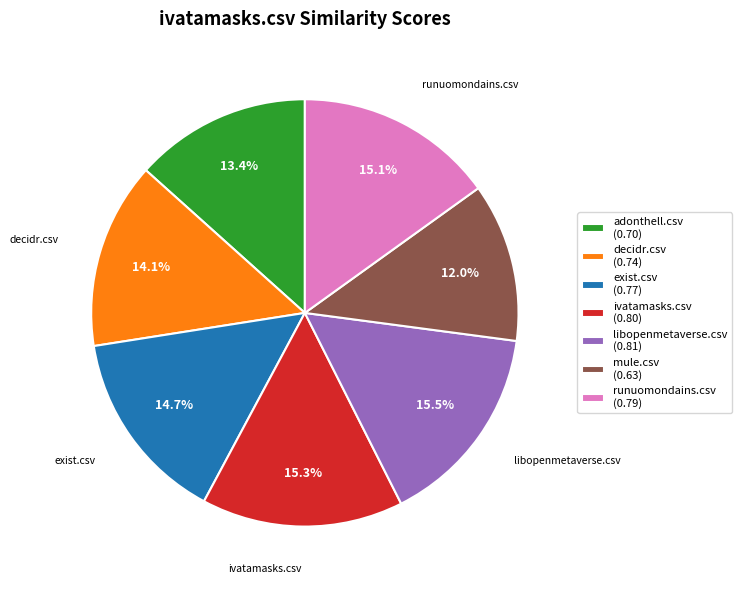

To the nearest percent, what percentage of the pie is runuomondains.csv?

15%